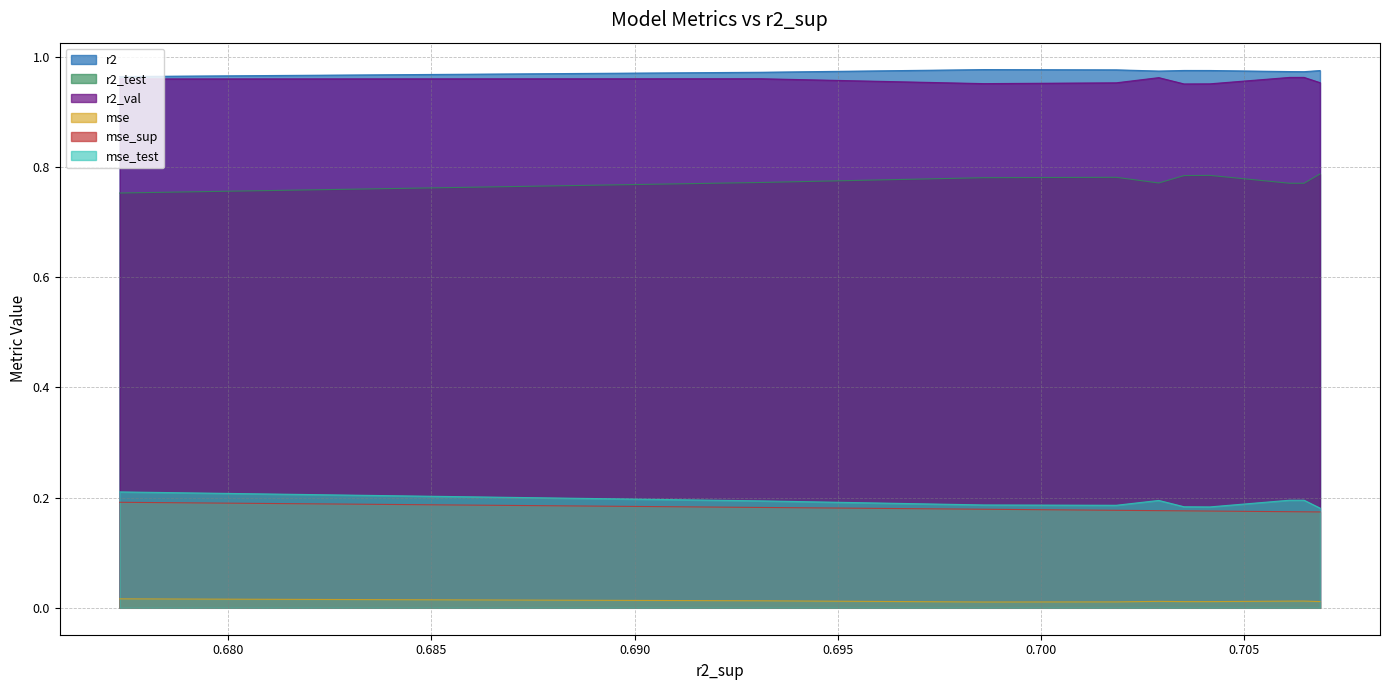

How many data points does each series have?

10